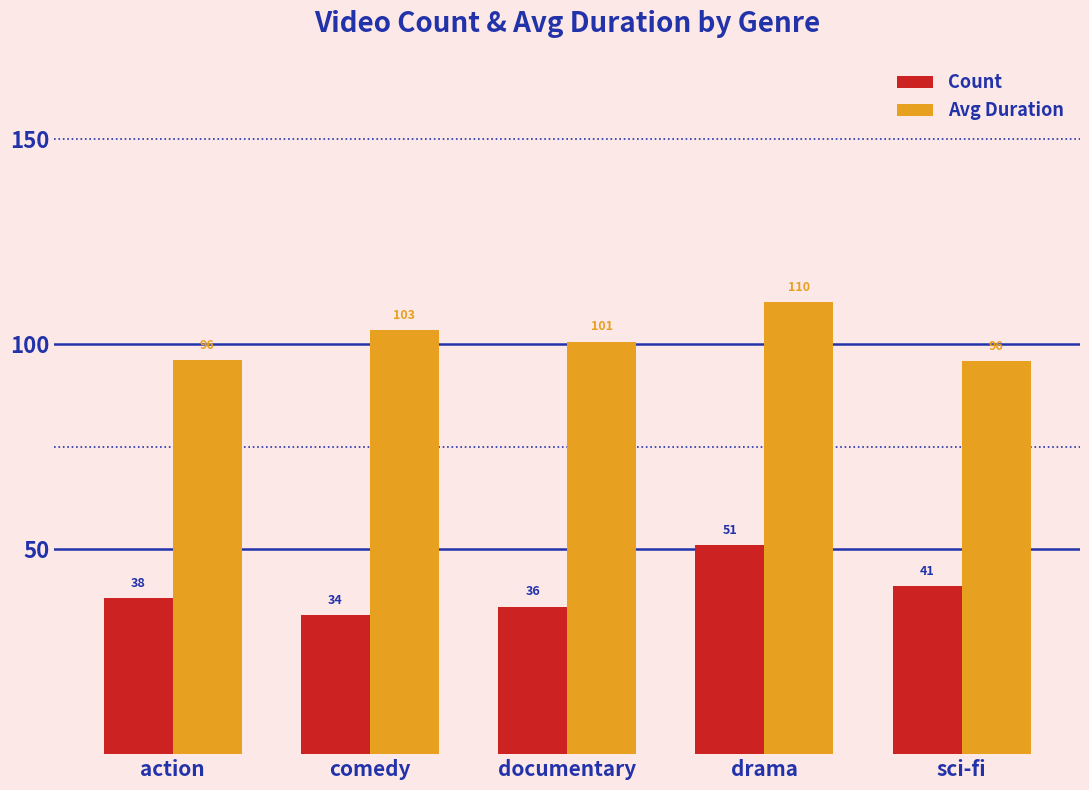

What are all the series names shown in the legend?

Count, Avg Duration